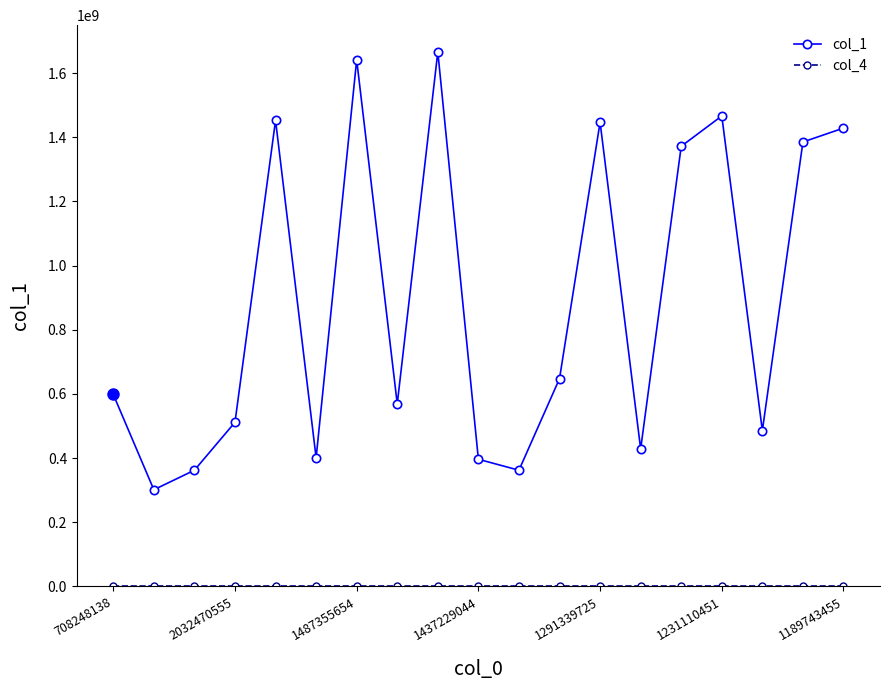

How many interior local valleys does the col_1 series have?

6